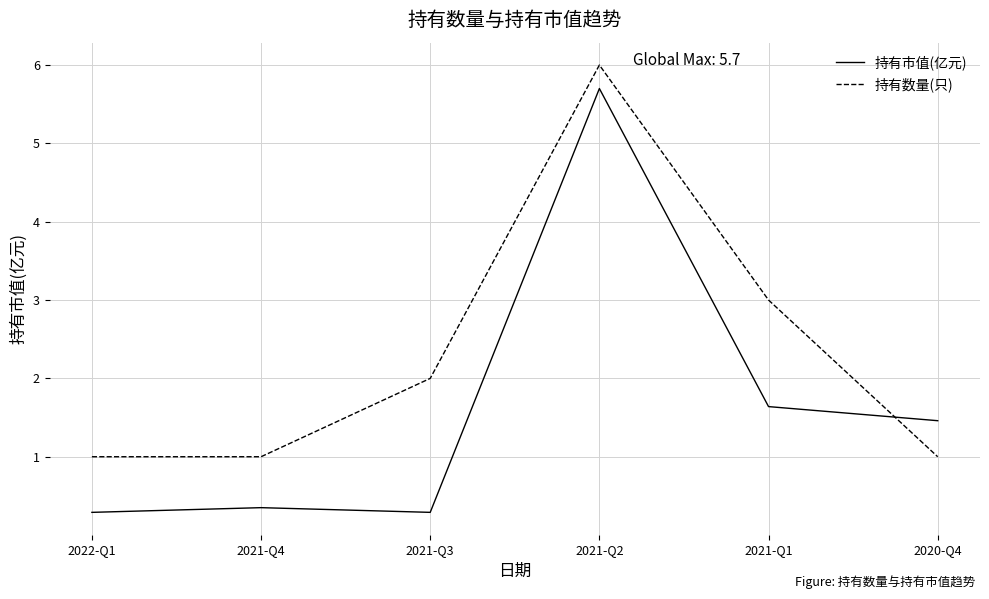

Is the value of 持有数量(只) at 2021-Q1 greater than the value of 持有市值(亿元) at 2021-Q3?

Yes